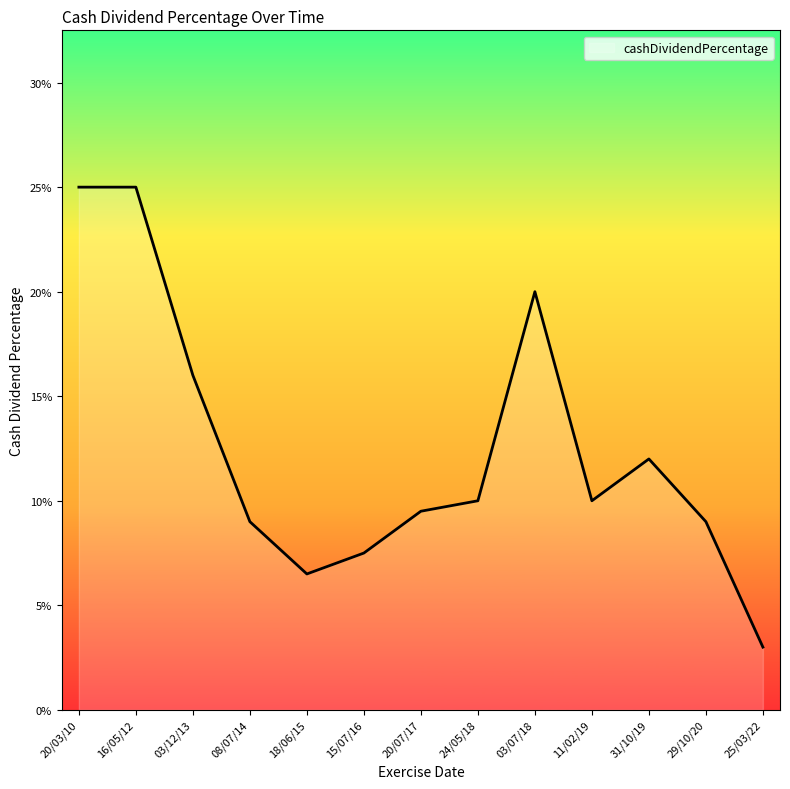

Does the chart display data point markers on the line(s)?

No